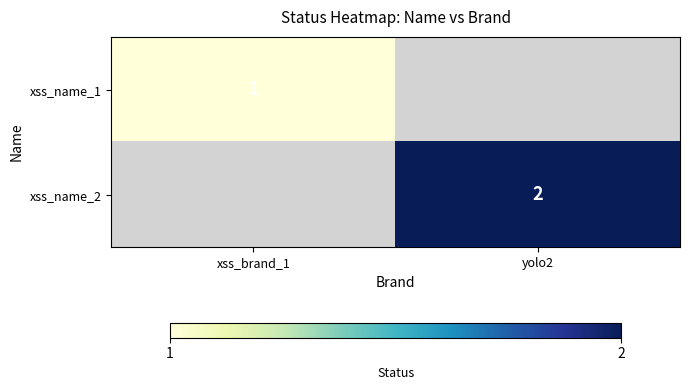

The value of xss_name_2 at yolo2 is 2. True or false?

True